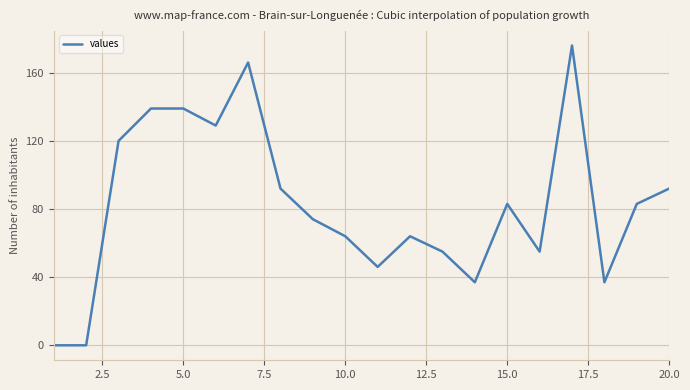

What is the difference between the maximum and minimum values?

176